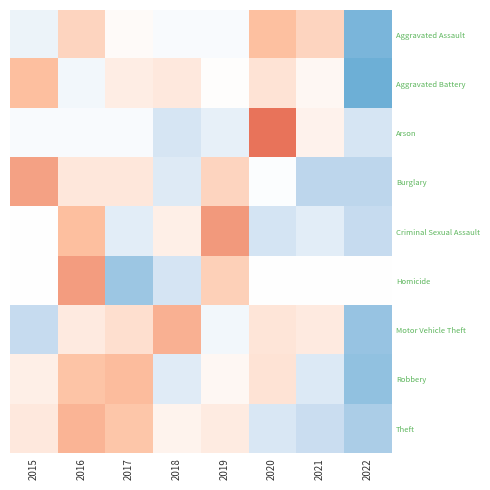

At 2020, list the series in order from smallest to largest.

Criminal Sexual Assault, Theft, Burglary, Homicide, Motor Vehicle Theft, Robbery, Aggravated Battery, Aggravated Assault, Arson